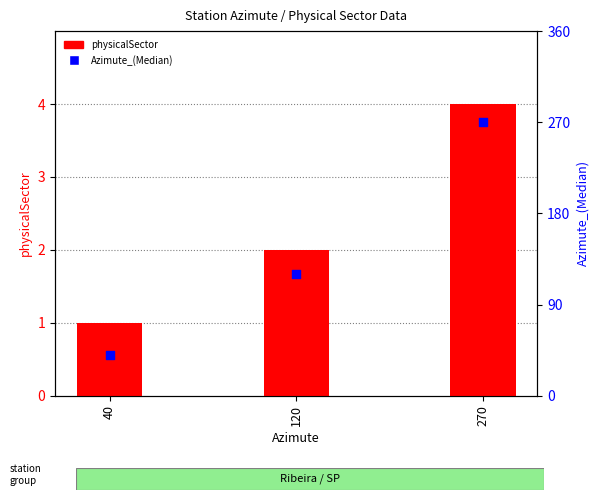

Is the value of physicalSector at 270 greater than the value of Azimute_(Median) at 270?

No